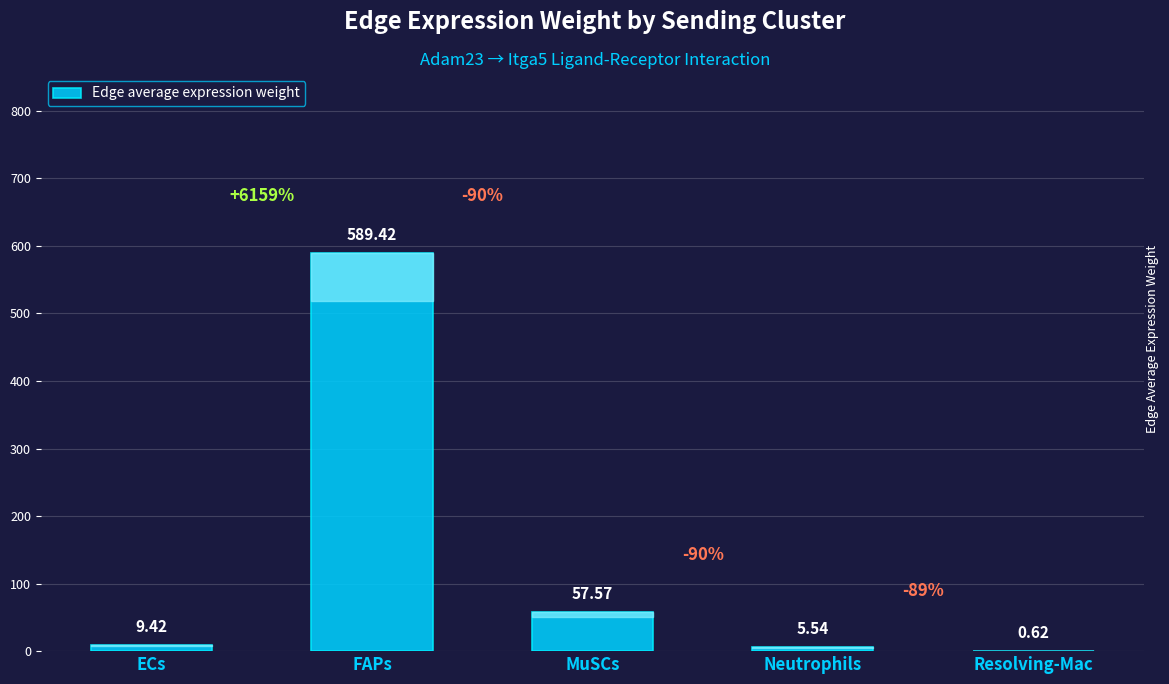

The chart shows a value of 9.4 at ECs. True or false?

True